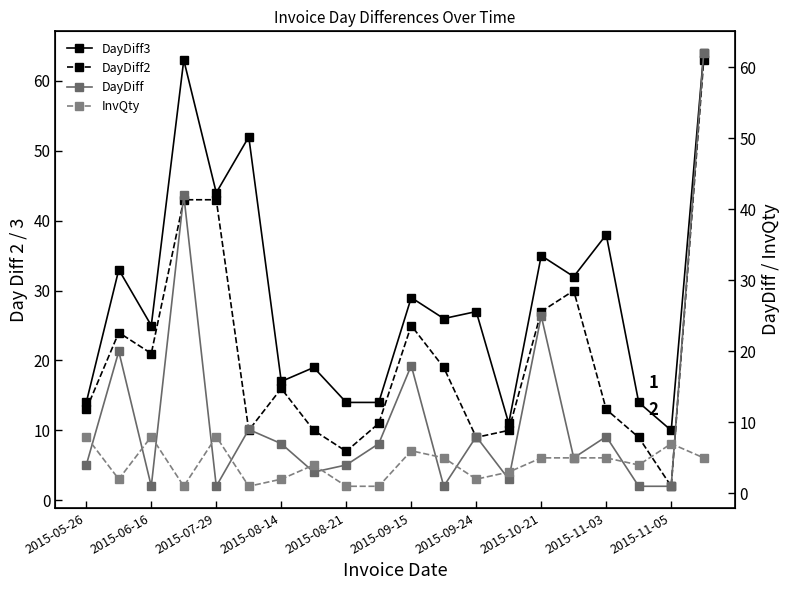

Reading right to left, list all the values displayed in this chart.

DayDiff3: 64	10	14	38	32	35	11	27	26	29	14	14	19	17	52	44	63	25	33	14
DayDiff2: 63	2	9	13	30	27	10	9	19	25	11	7	10	16	10	43	43	21	24	13
DayDiff: 62	1	1	8	5	25	2	8	1	18	7	4	3	7	9	1	42	1	20	4
InvQty: 5	7	4	5	5	5	3	2	5	6	1	1	4	2	1	8	1	8	2	8